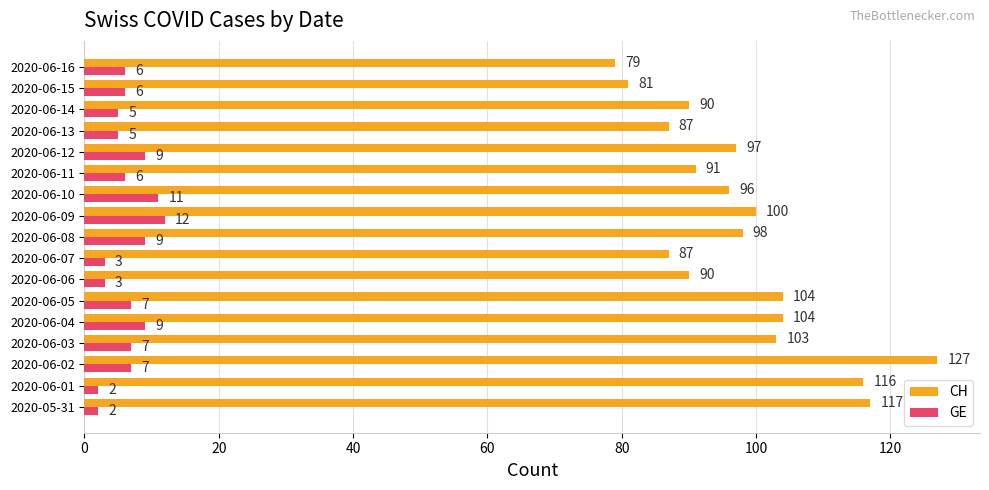

How many GE values are between 5 and 9?

11